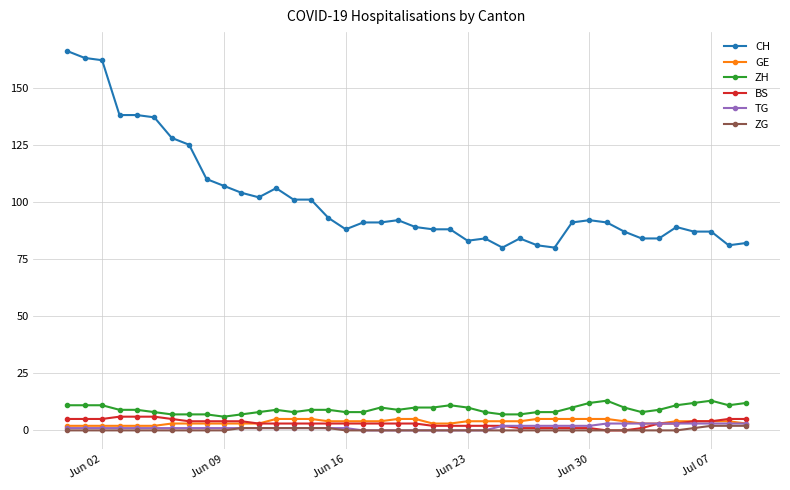

What is the greatest value displayed?

166